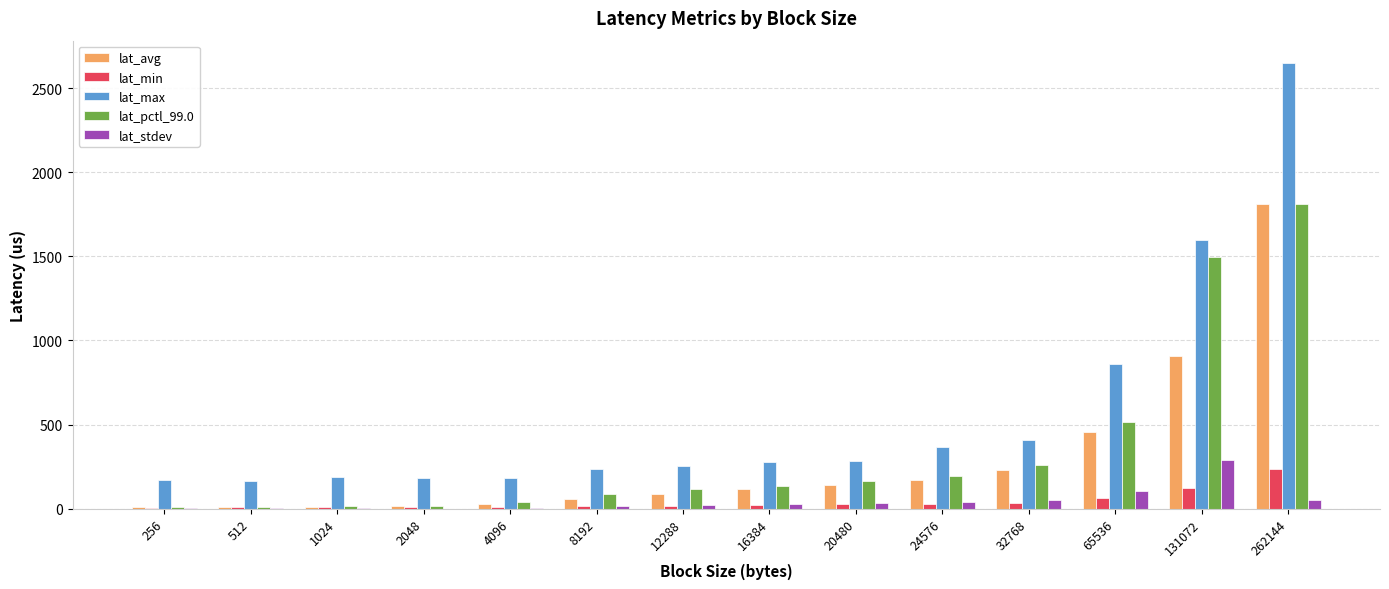

Which series changed the most between 1024 and 65536?

lat_max